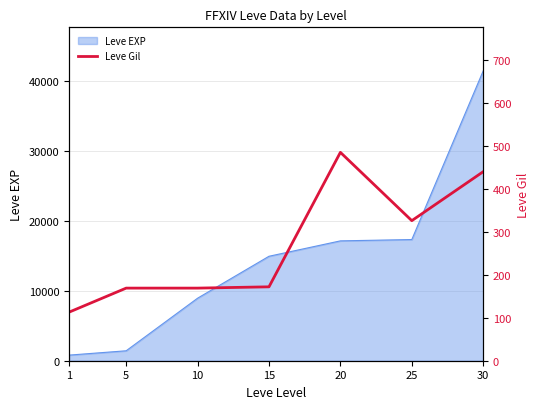

How many points are lower than both their immediate neighbors (excluding endpoints)?

1